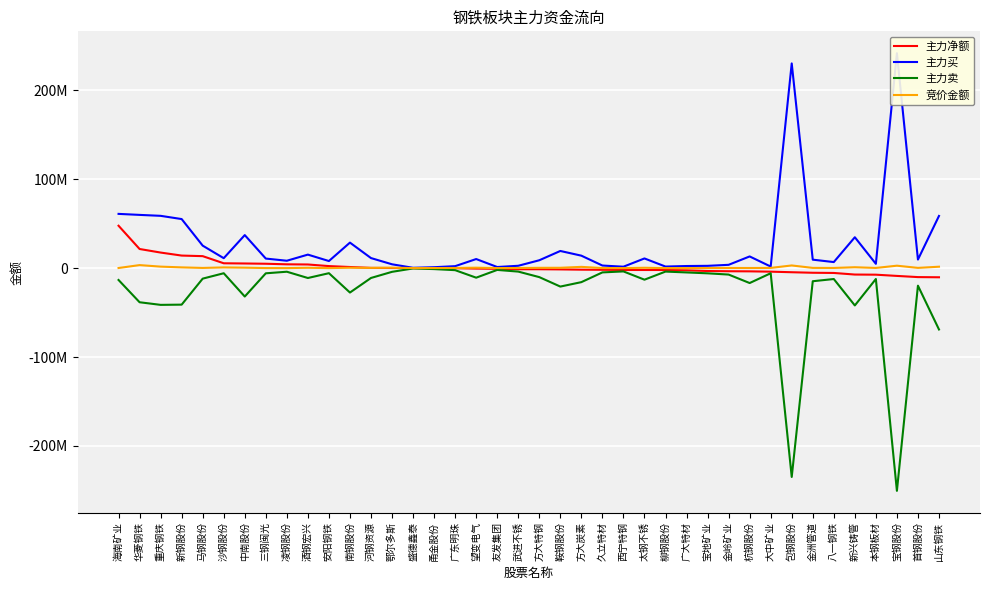

What is the highest value of the 竞价金额 series?

3422304